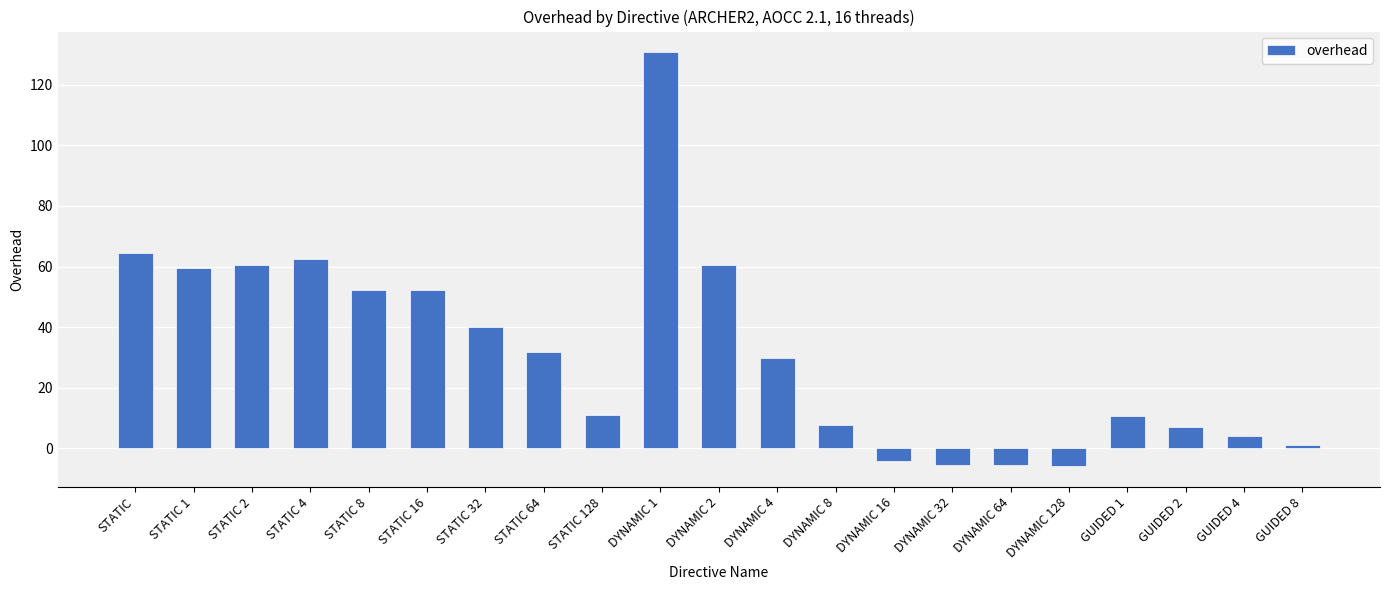

What position from the right is STATIC 32?

15